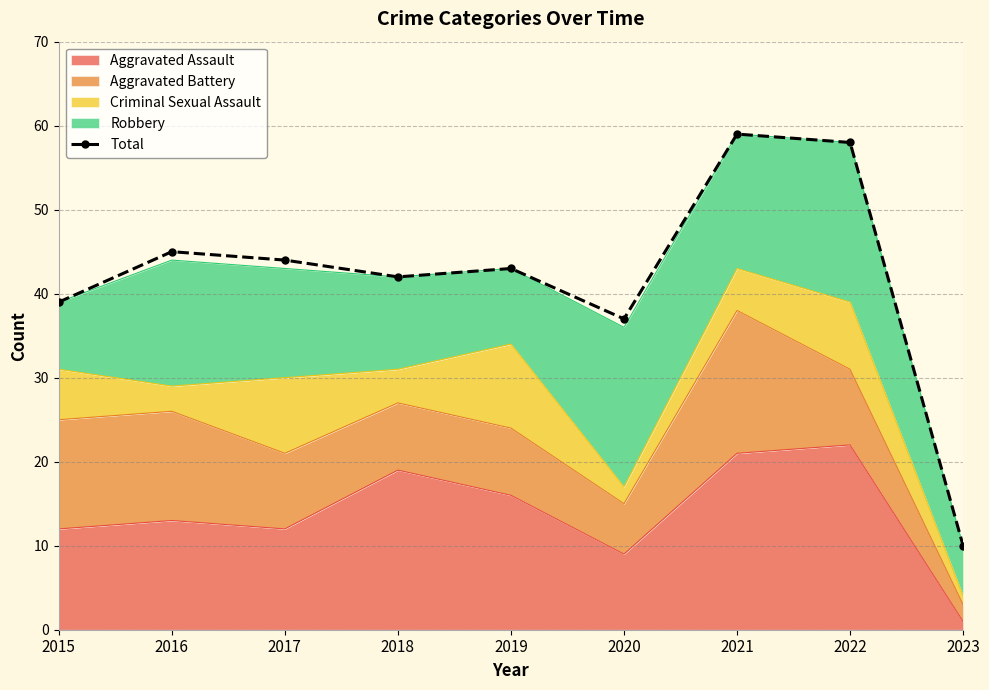

What is the value of the 2nd point from the left?

45